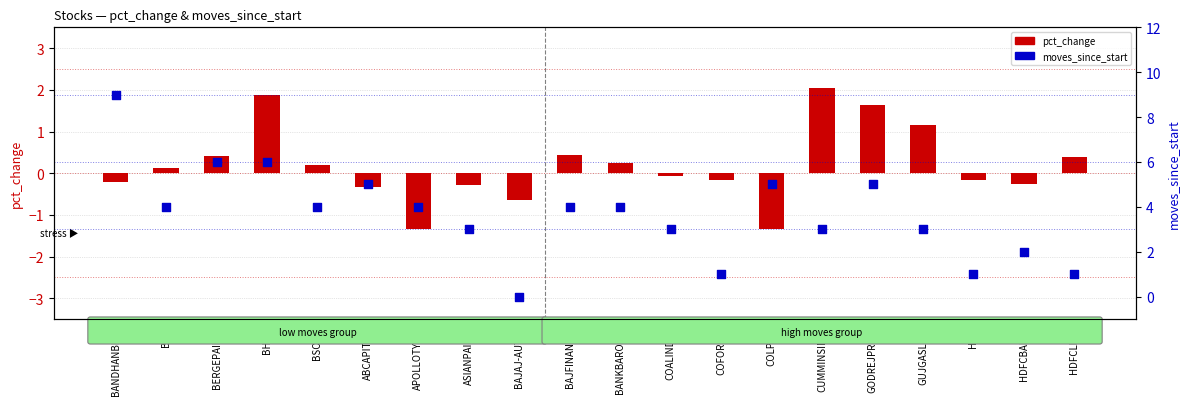

At which category is the sum across all series the highest?

BANDHANBNK